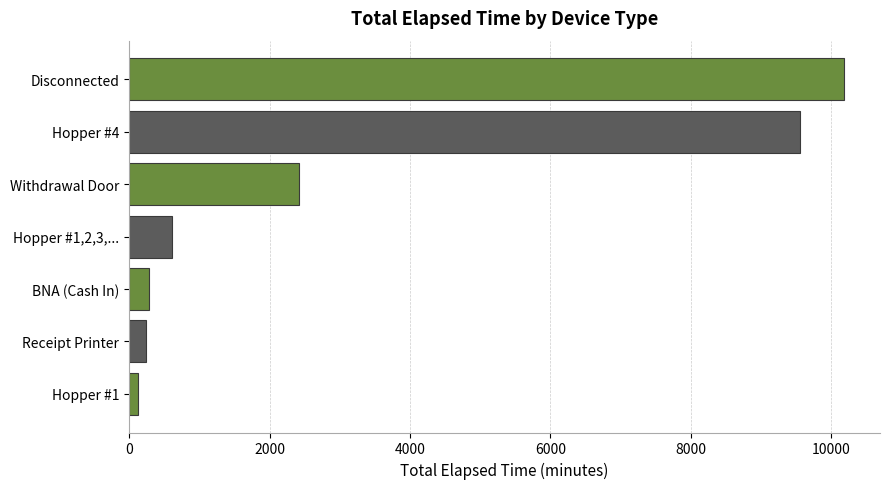

What is the difference between the second highest and minimum values?

9435